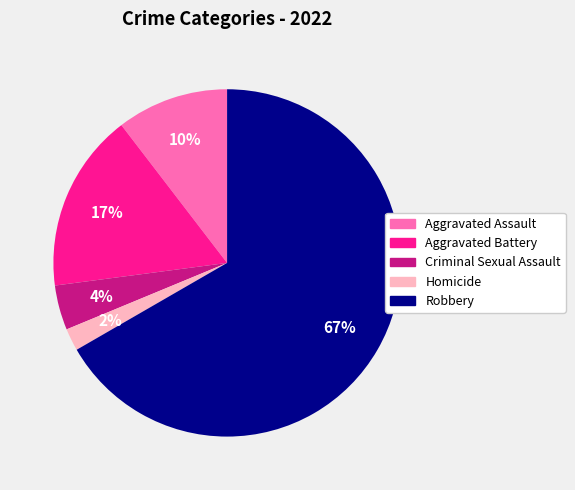

To the nearest percent, what portion does Criminal Sexual Assault represent?

4%